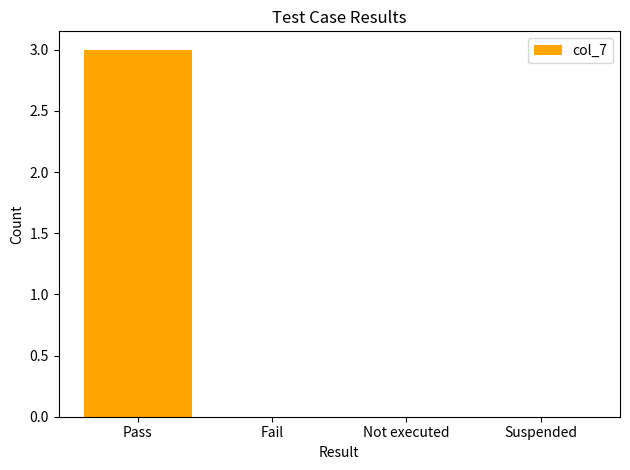

What is the sum of all values?

3